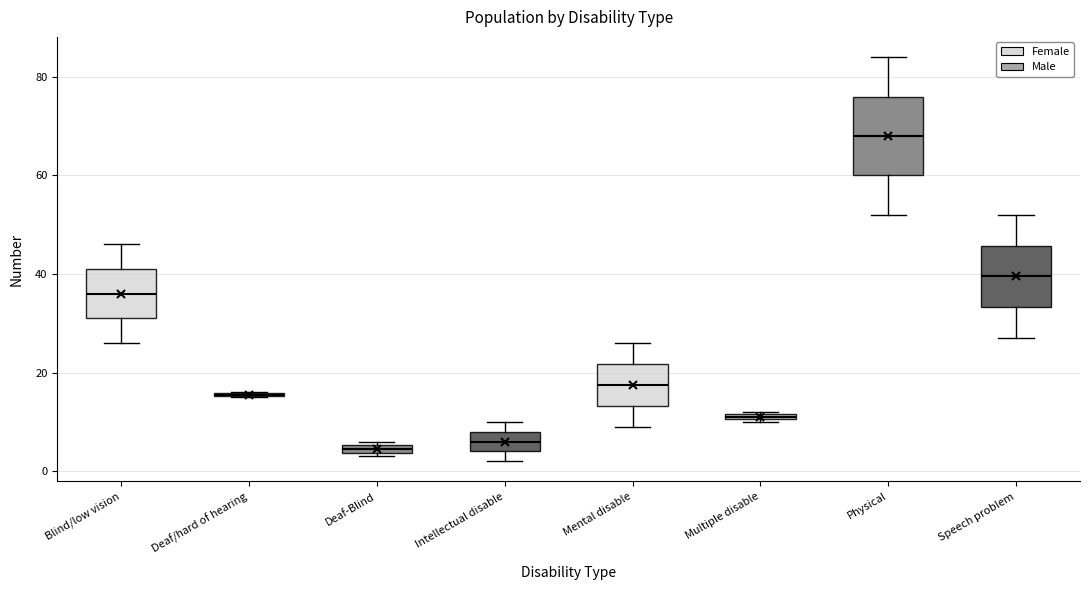

Comparing the boxes themselves (not the whiskers), which one is the tallest?

Physical